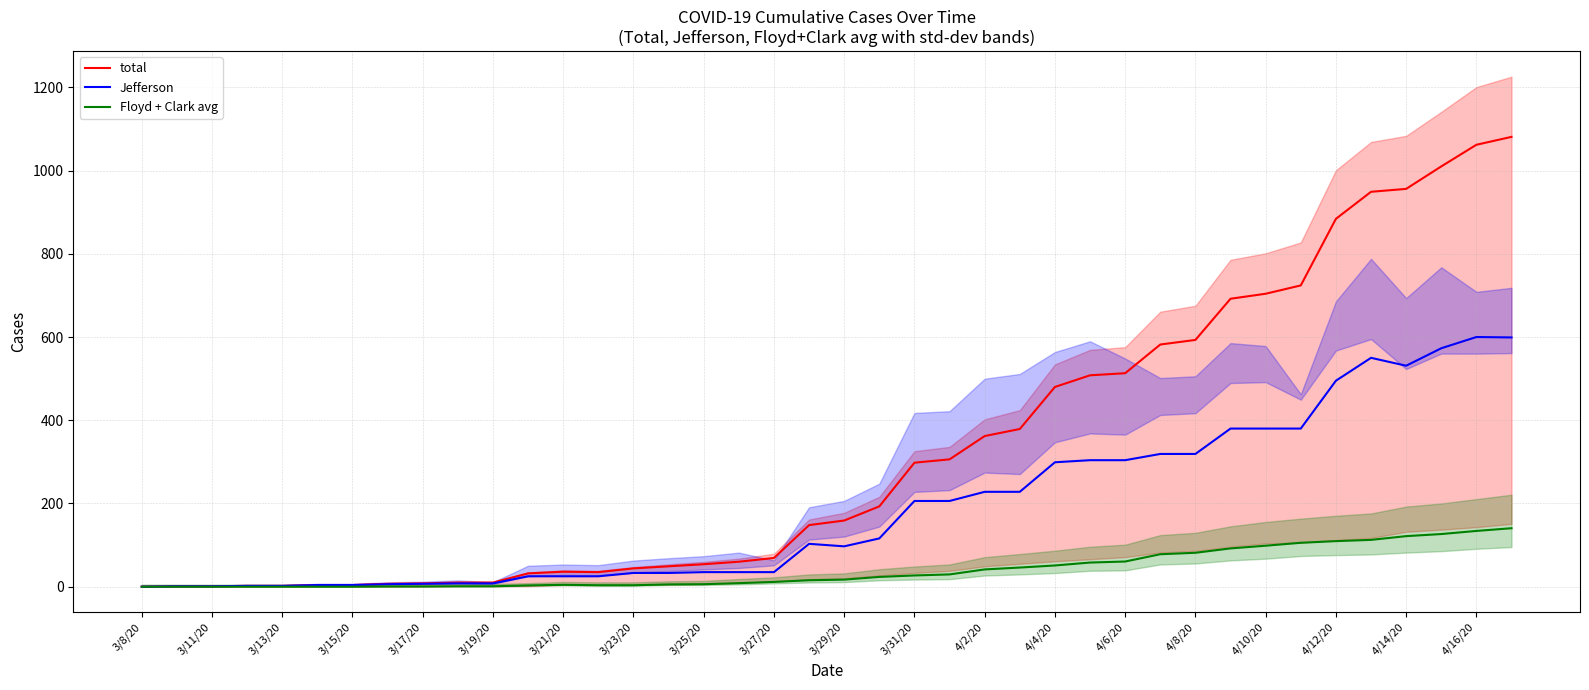

What is the value of the Floyd + Clark avg point at the 25th from the left?

41.5